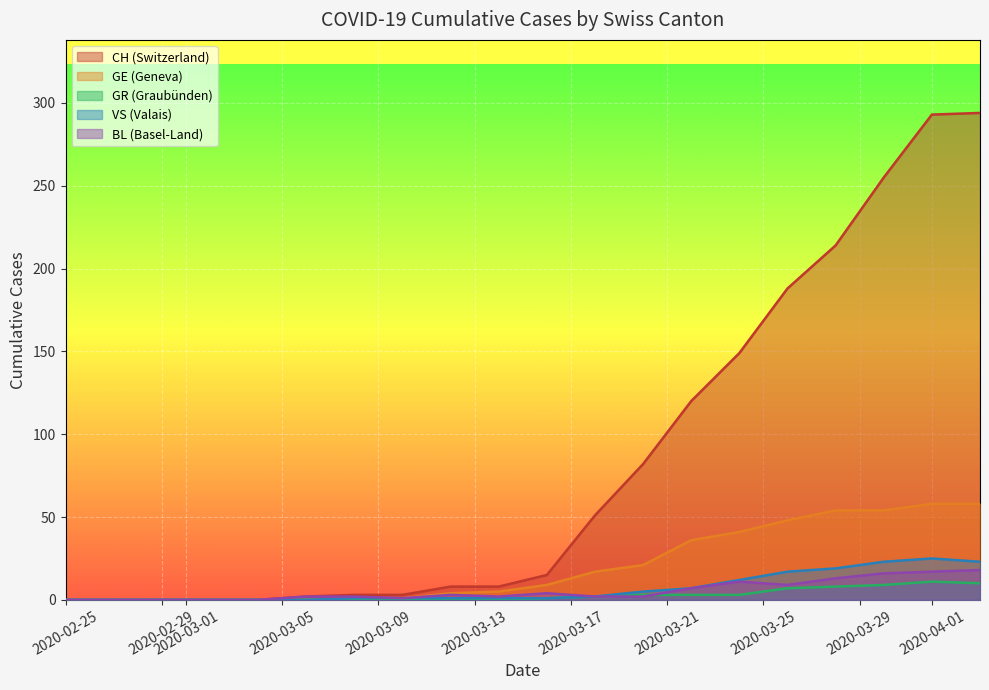

True or false: GR and VS cross at least once.

True